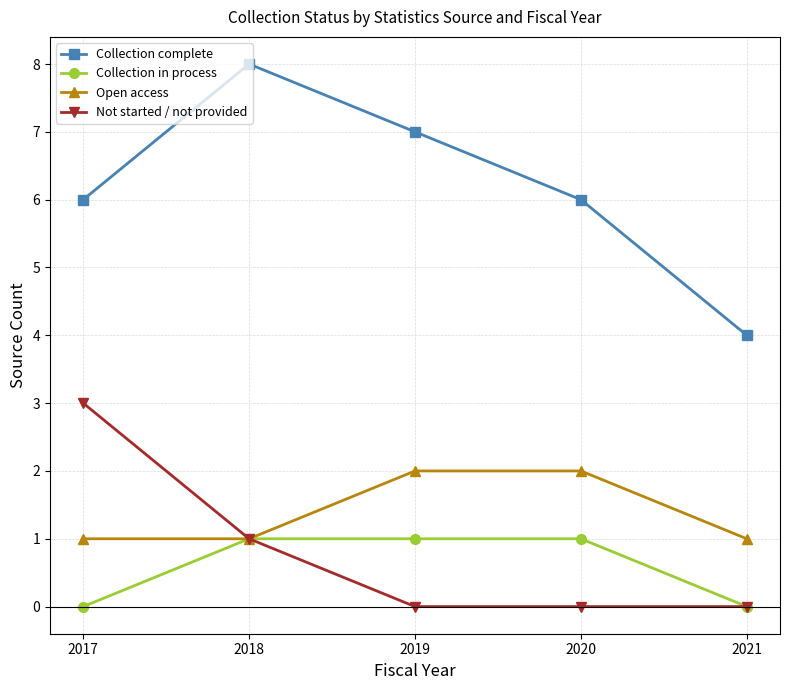

What value does the Collection complete series have at 2017?

6